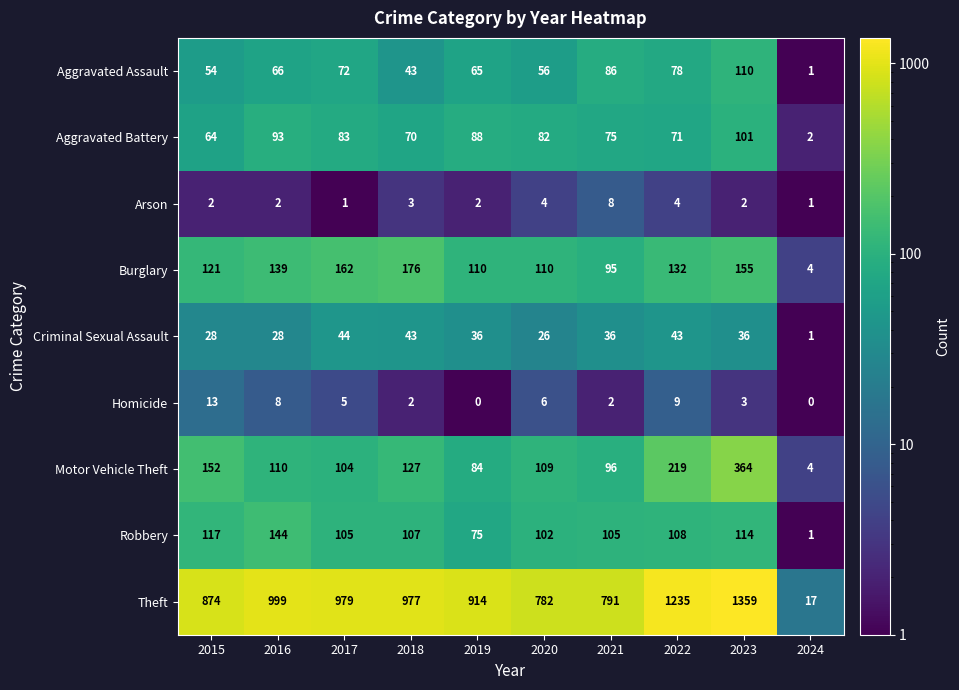

Which series has the largest total across all categories?

Theft